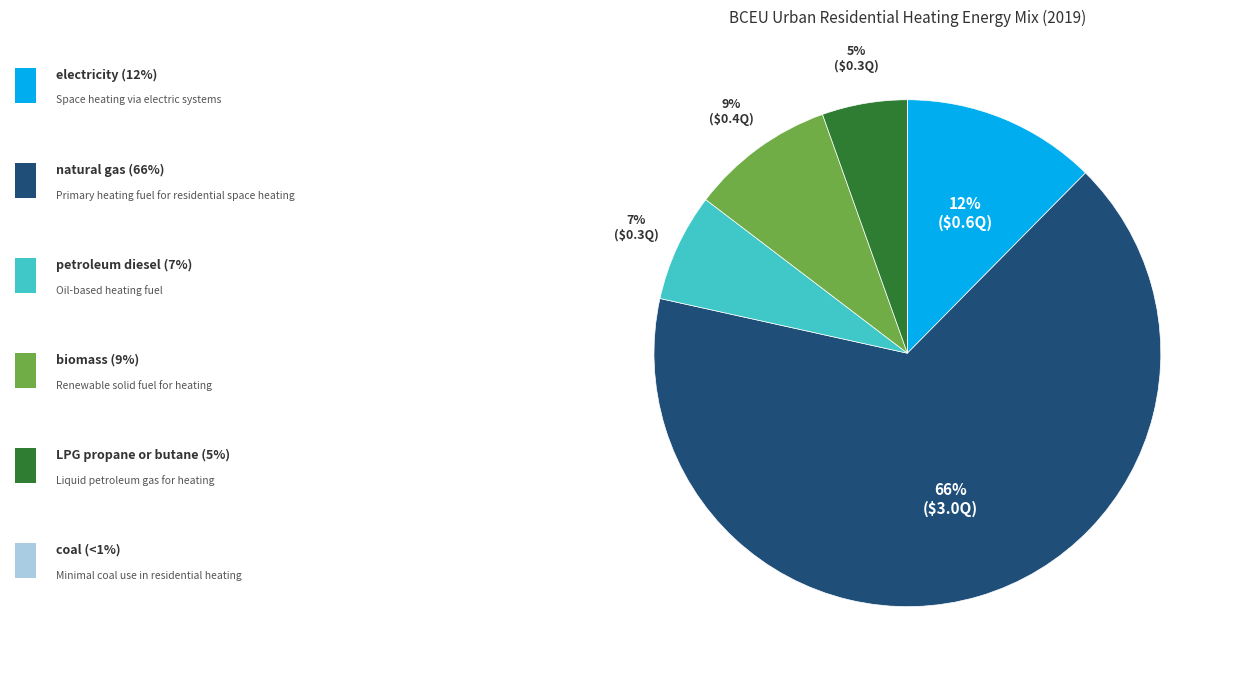

Is there any slice that represents more than half of the pie?

Yes